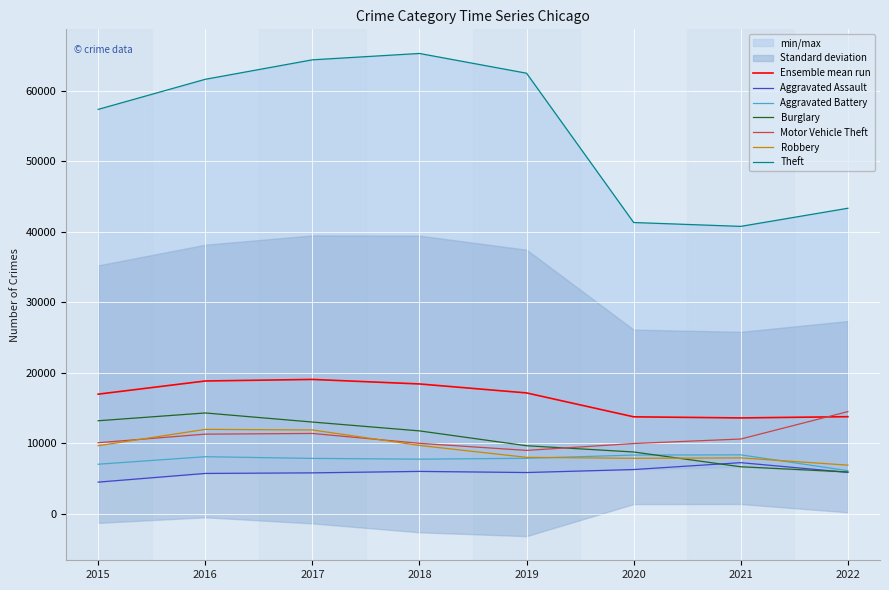

True or false: Aggravated Assault has more than 1 points higher than both neighbors.

True